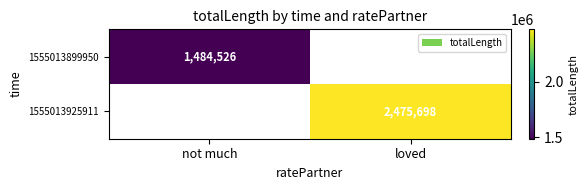

At which category does the chart reach its minimum across all series?

not much